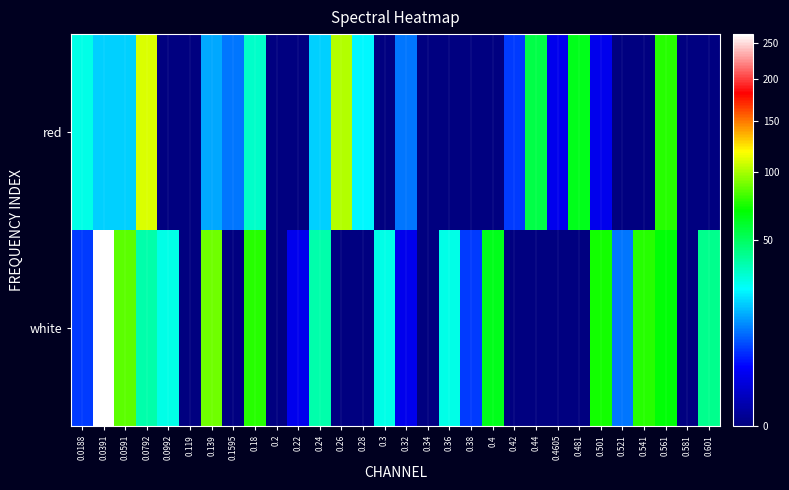

Which series has the largest range (max minus min)?

white